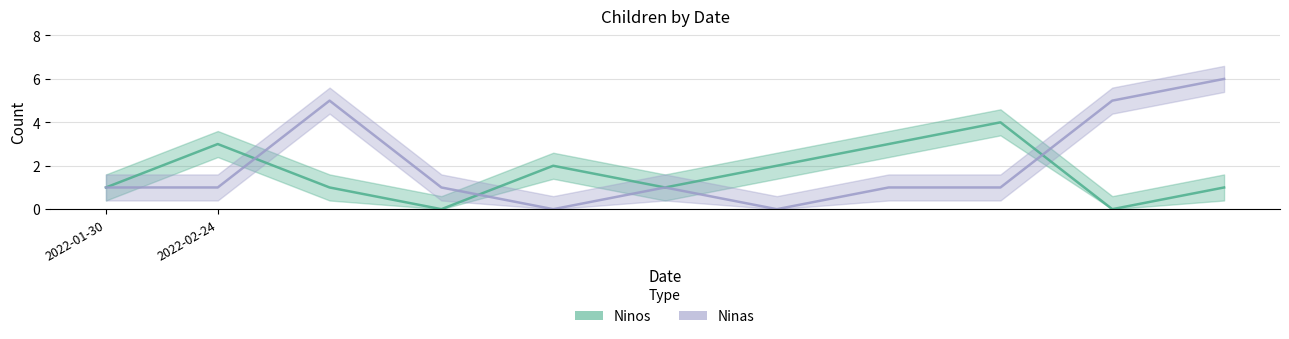

How many positive values does the Ninas series have?

9